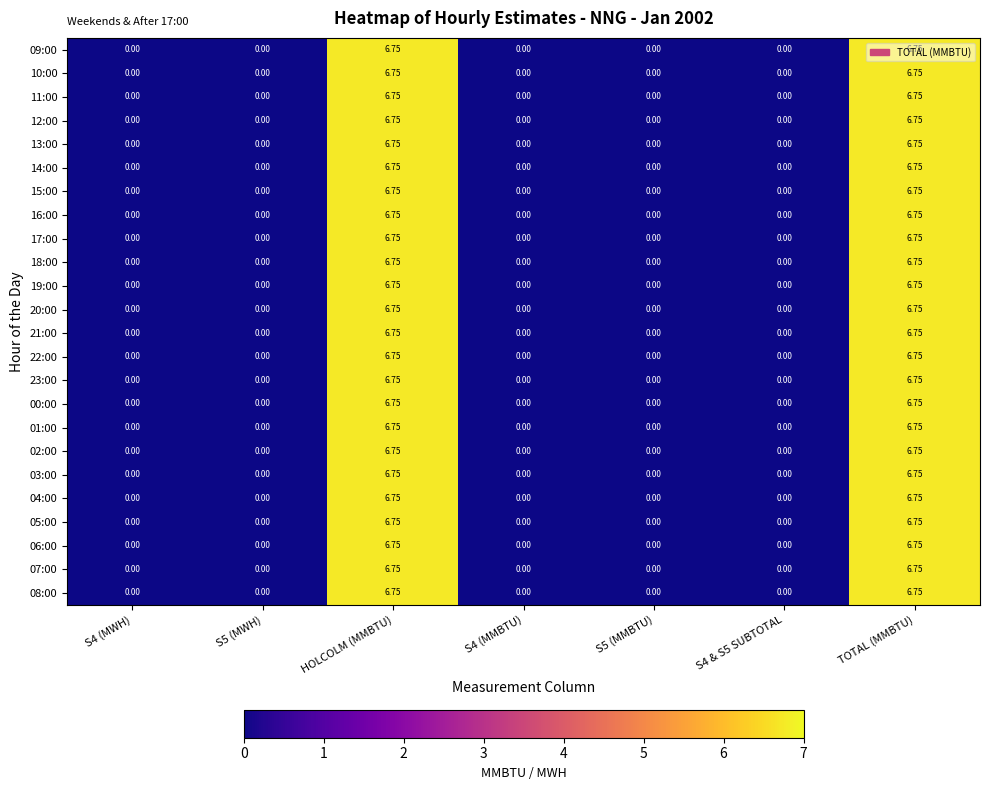

How many categories are shown in the chart?

7